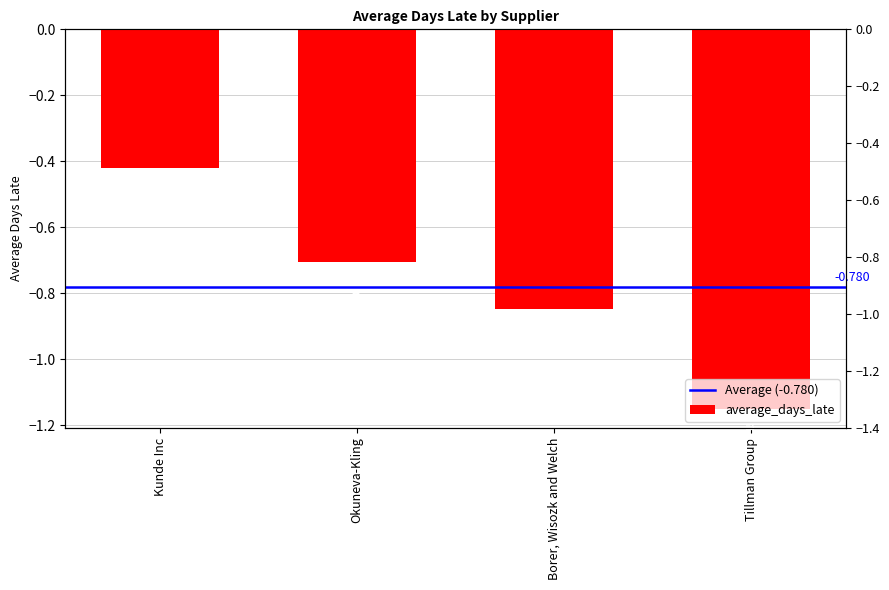

What is the value of the 3rd bar from the left?

-0.8